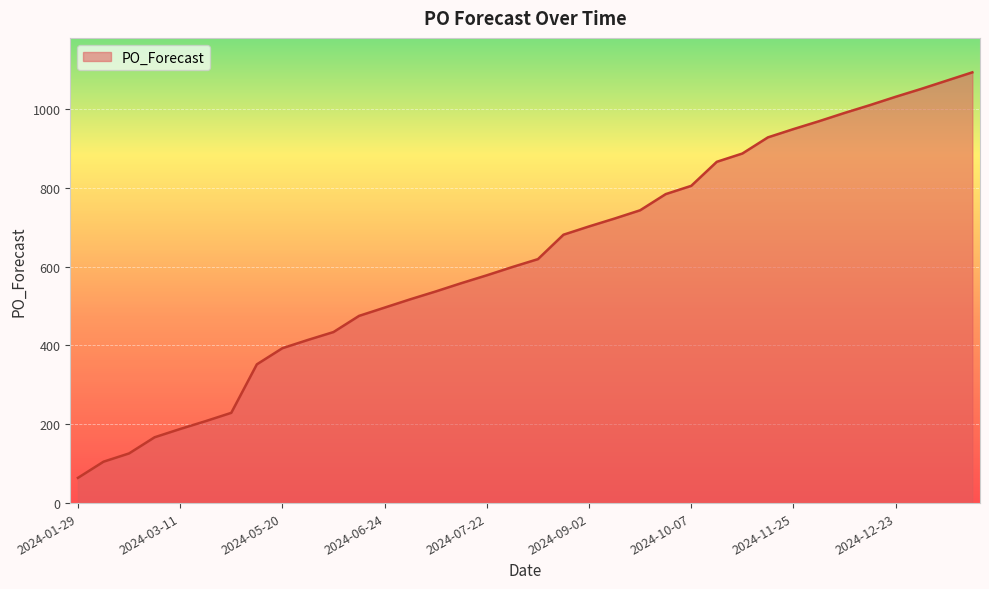

What is the difference between the maximum and minimum values?

1029